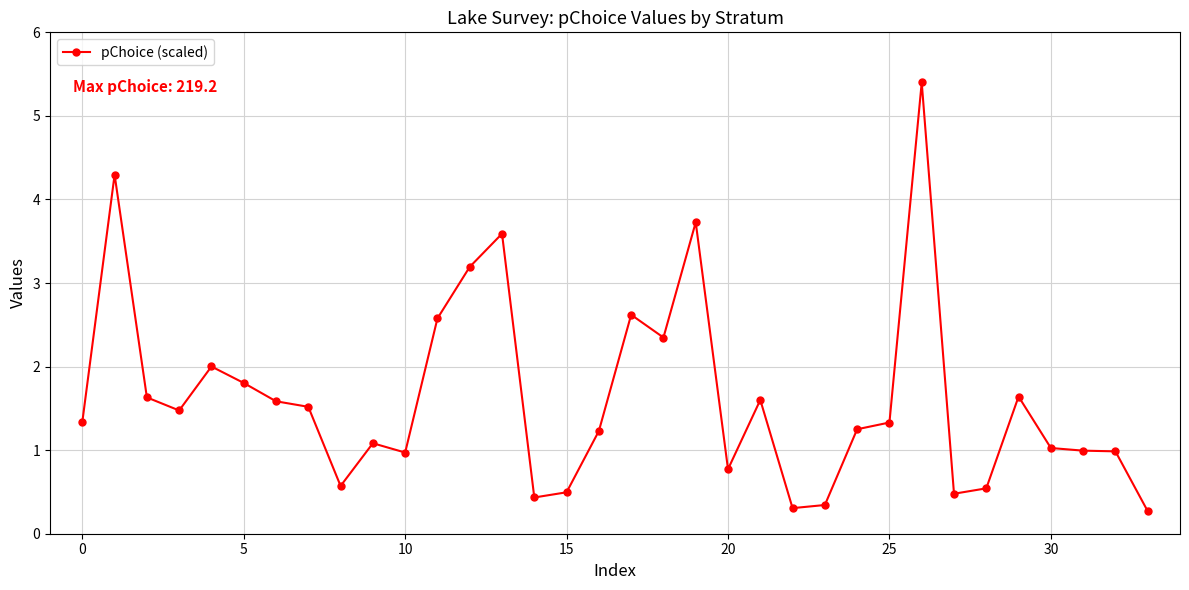

What is the value of the 24th point from the left?

0.3